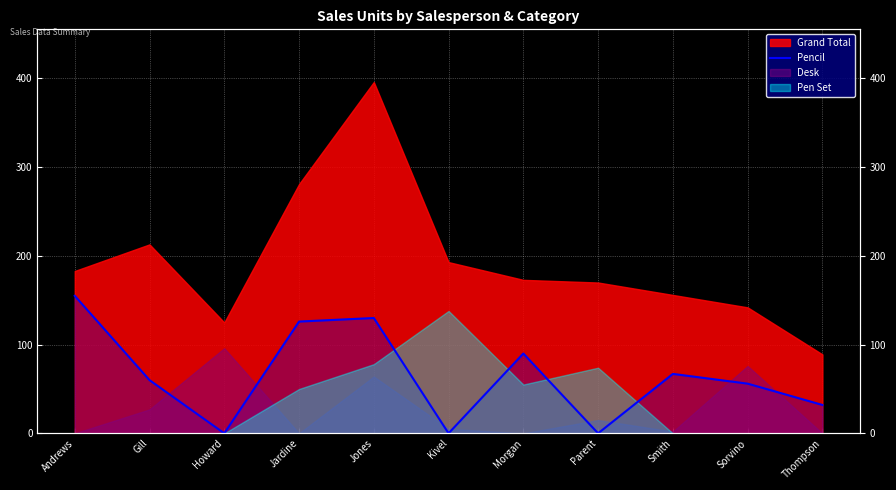

At which category does the chart reach its minimum across all series?

Howard